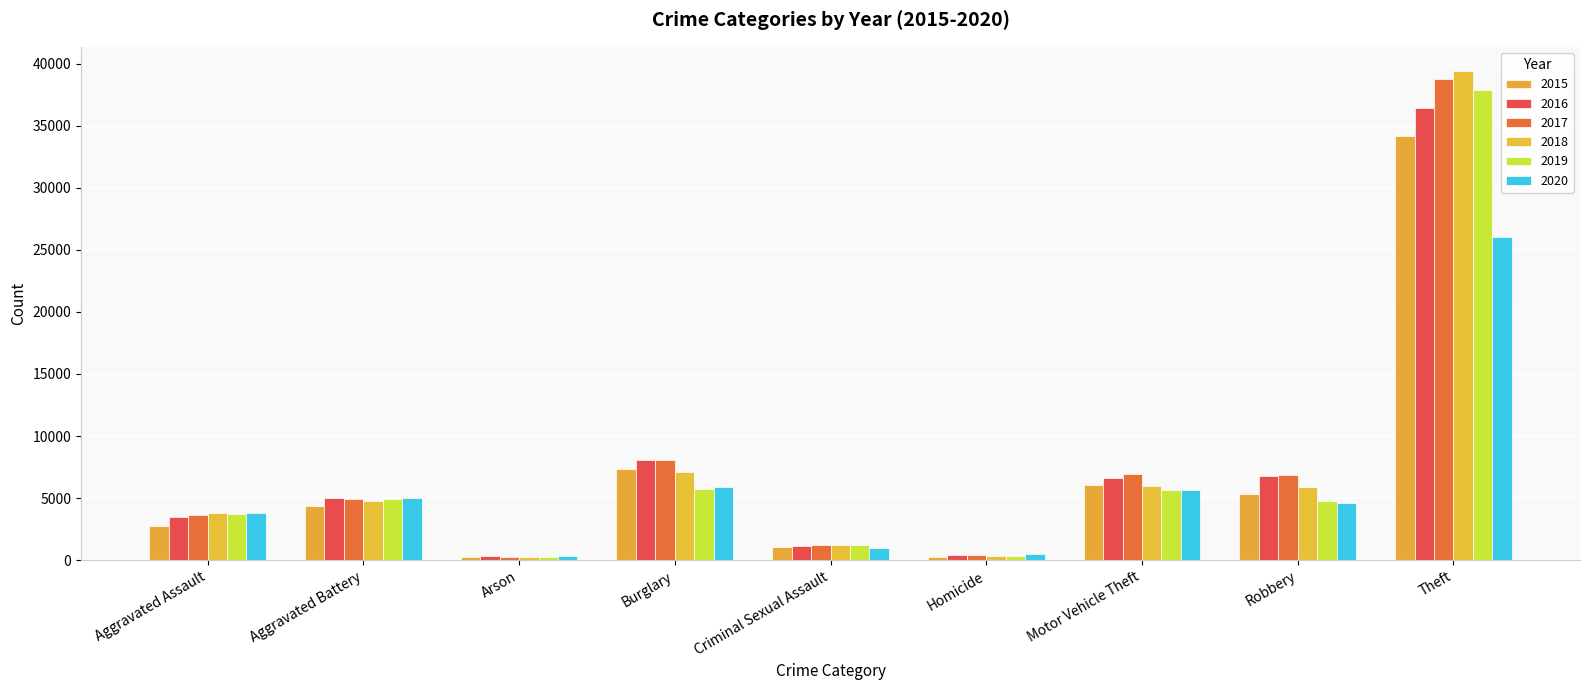

At which label does 2015 first exceed 4340?

Burglary